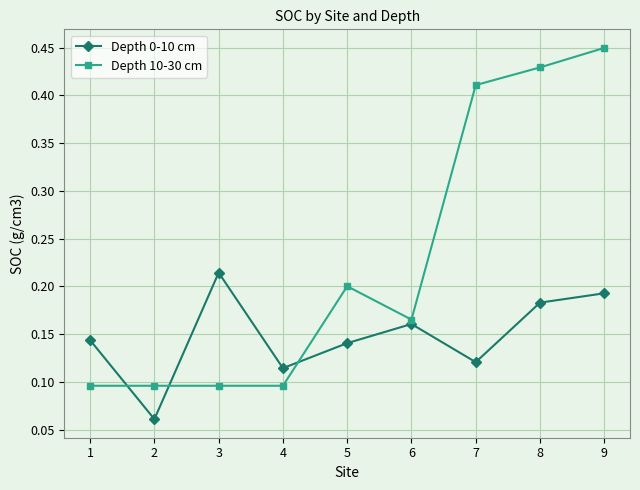

Which series has the largest total across all categories?

Depth 10-30 cm